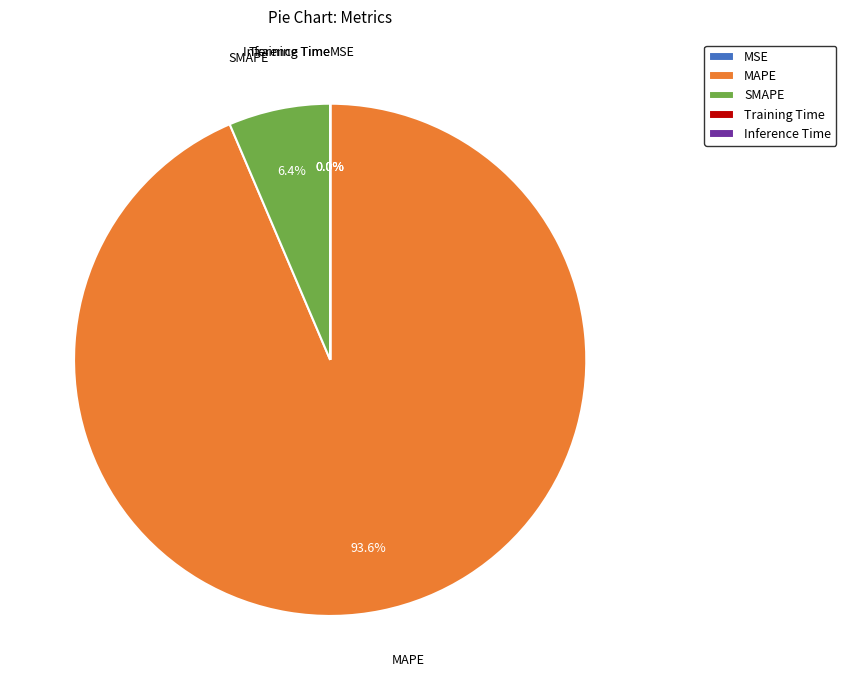

Which slice is the largest?

MAPE